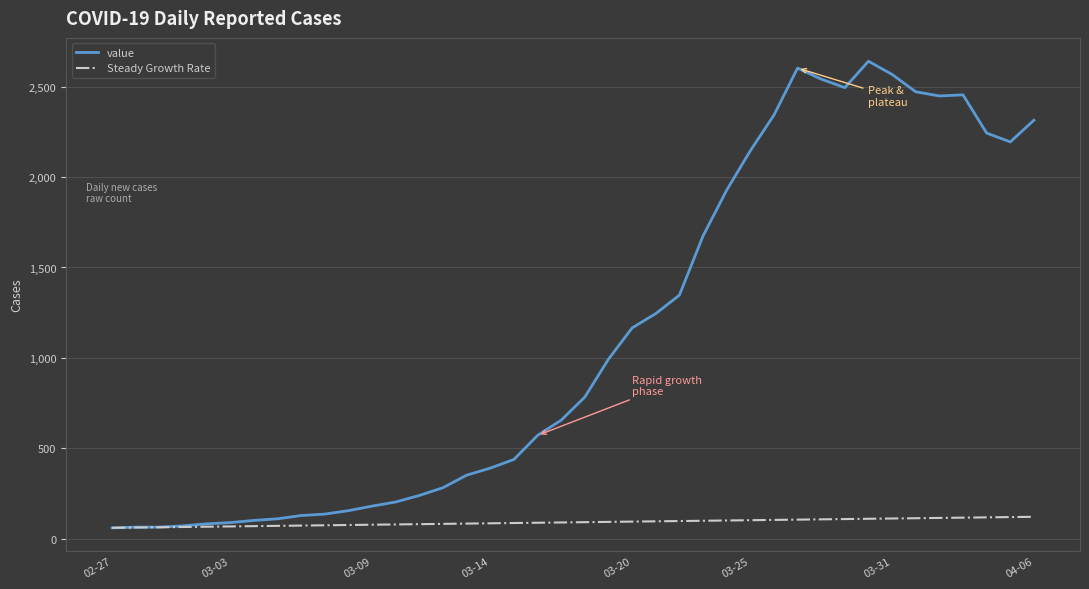

List the series in order of their peak value, highest first.

value, Steady Growth Rate